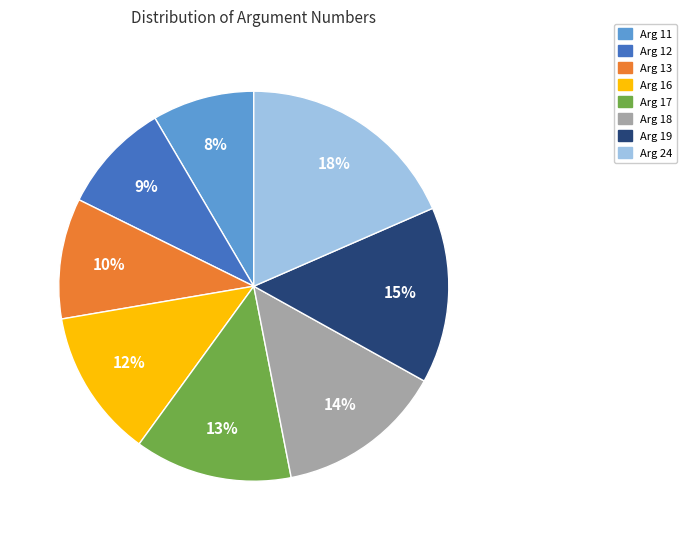

Which has a higher value, Arg 24 or Arg 13?

Arg 24